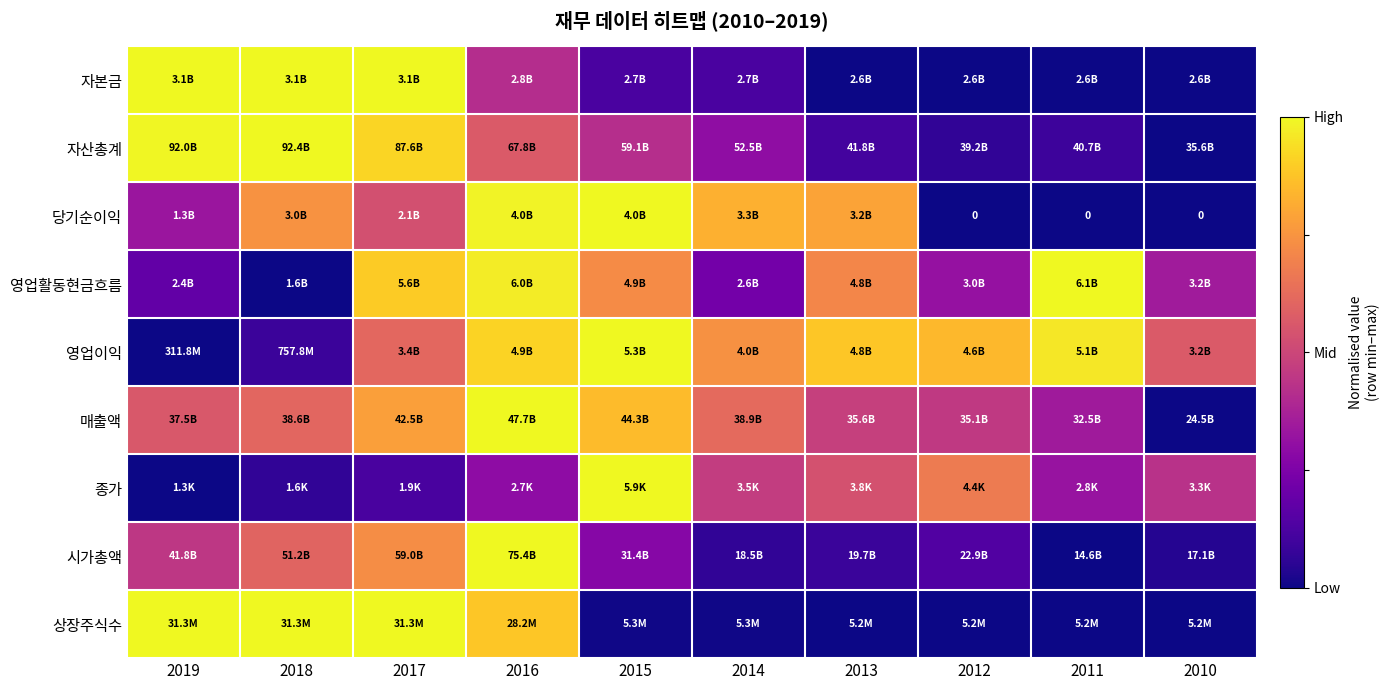

The value of 자산총계 at 2018 is 1.4. True or false?

False